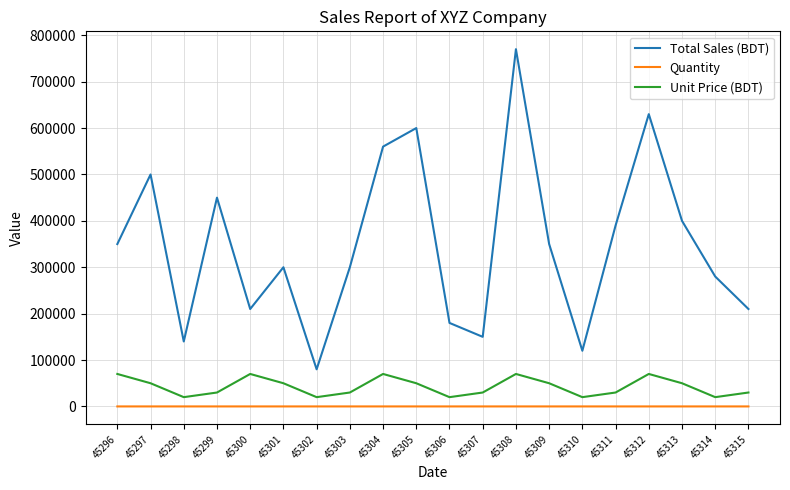

What is the greatest value displayed?

770000